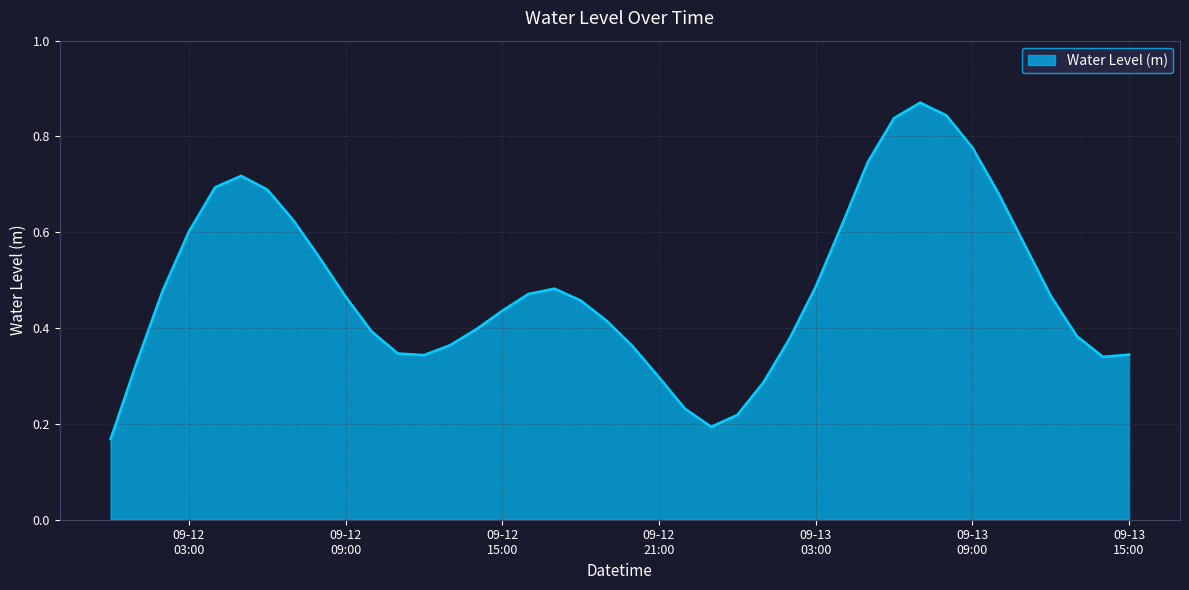

Does the chart display data point markers on the line(s)?

No